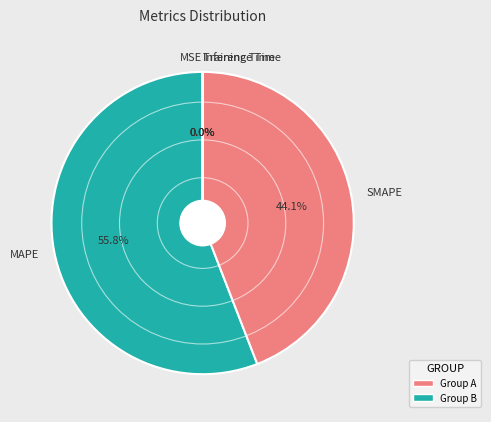

To the nearest percent, what is the difference between the largest and smallest slice percentages?

56%